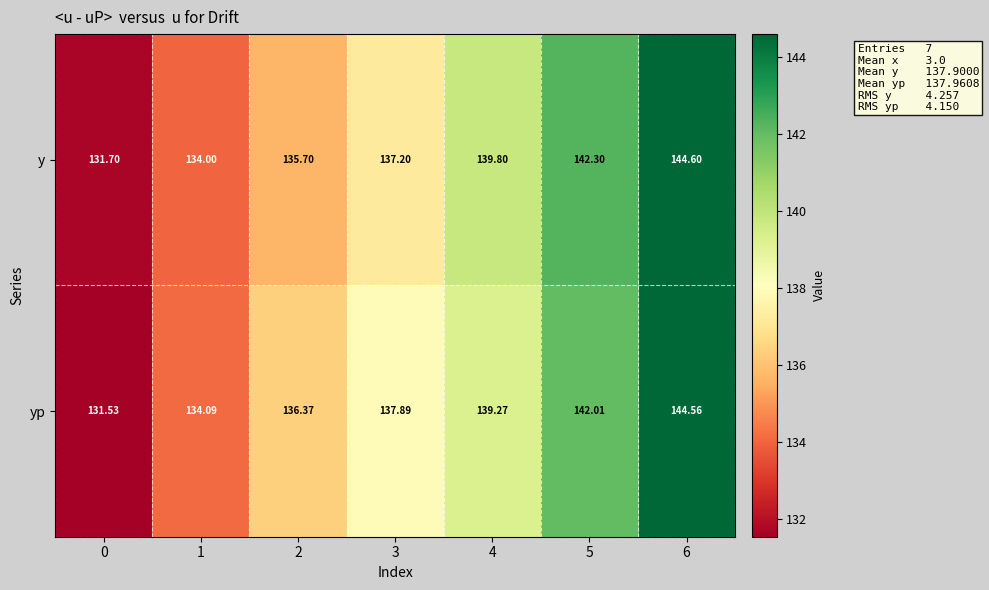

List the series in order of their overall mean, highest first.

yp, y